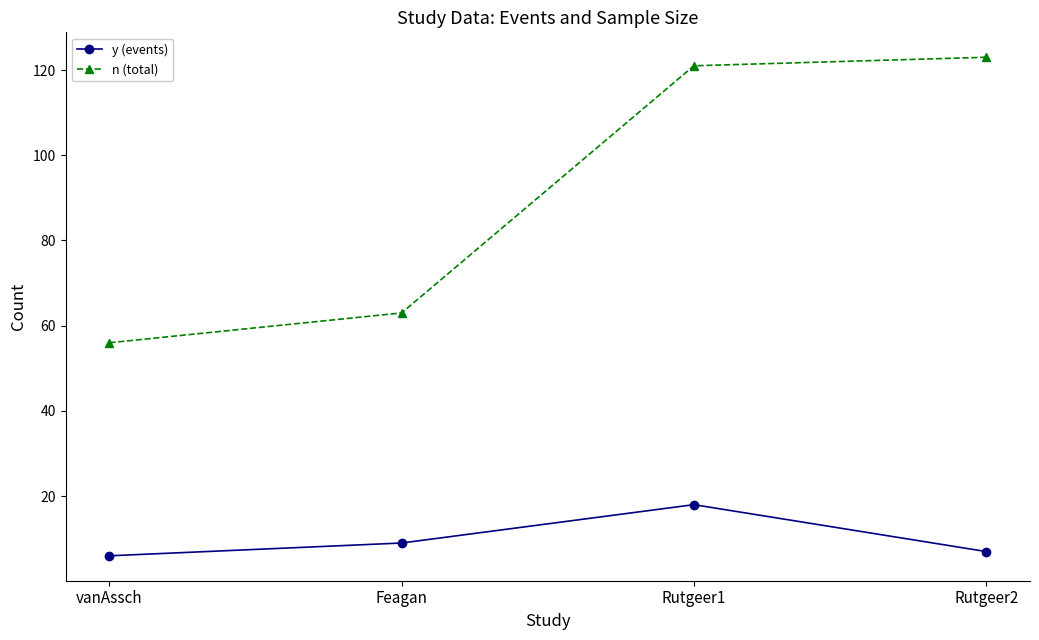

Reading left to right, transcribe all the data shown in this chart.

y (events): vanAssch=6	Feagan=9	Rutgeer1=18	Rutgeer2=7
n (total): vanAssch=56	Feagan=63	Rutgeer1=121	Rutgeer2=123